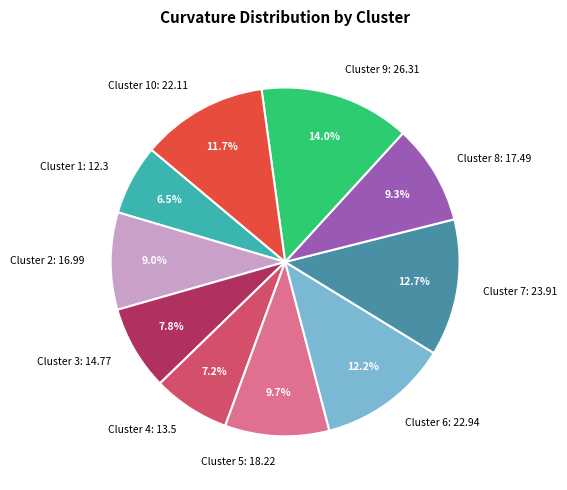

Which category has the biggest portion of the pie?

Cluster 9: 26.31